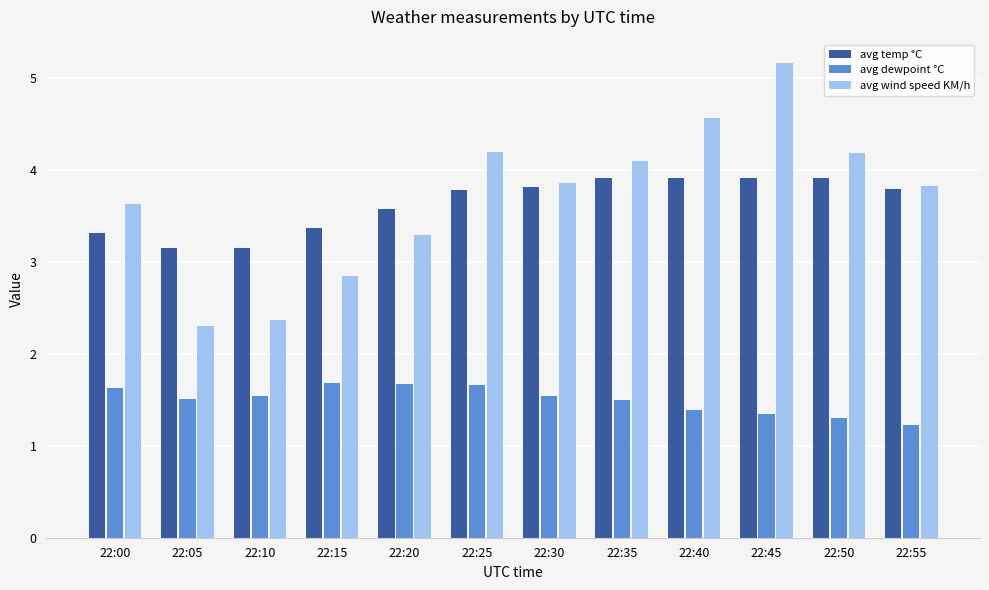

At how many categories does at least one series exceed 1?

12